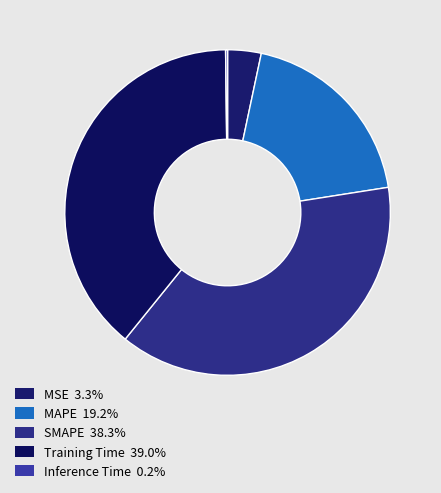

Which category has the smallest portion of the pie?

Inference Time